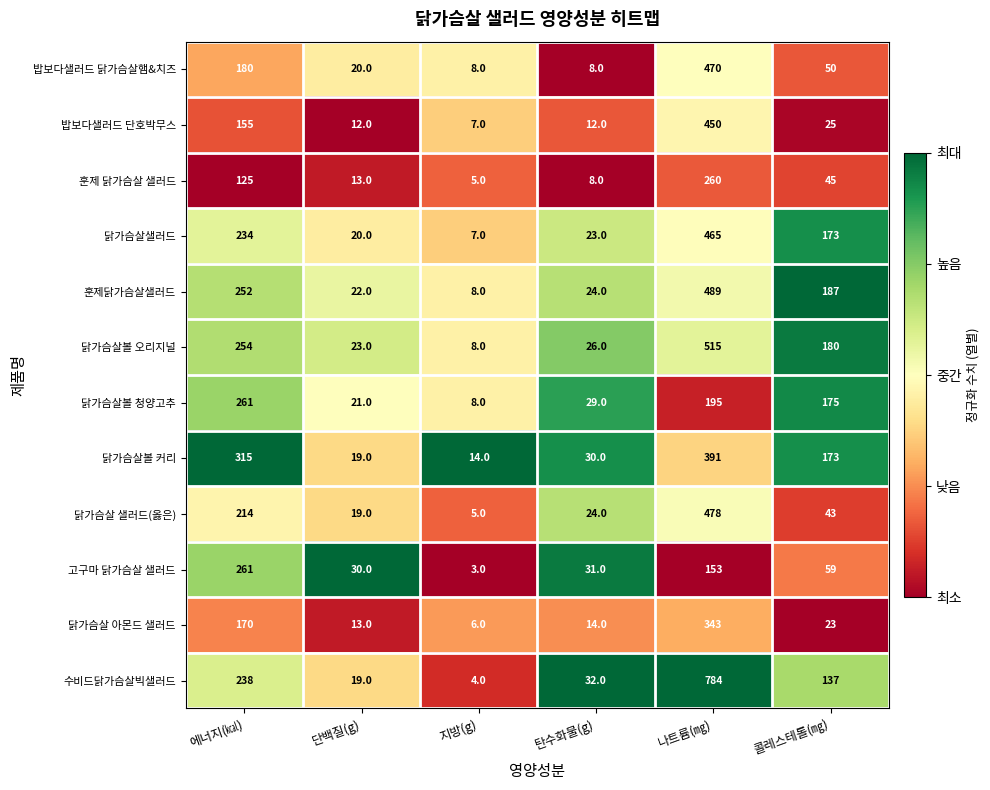

What is the sum of the 닭가슴살 아몬드 샐러드 values at 지방(g) and 에너지(㎉)?

176